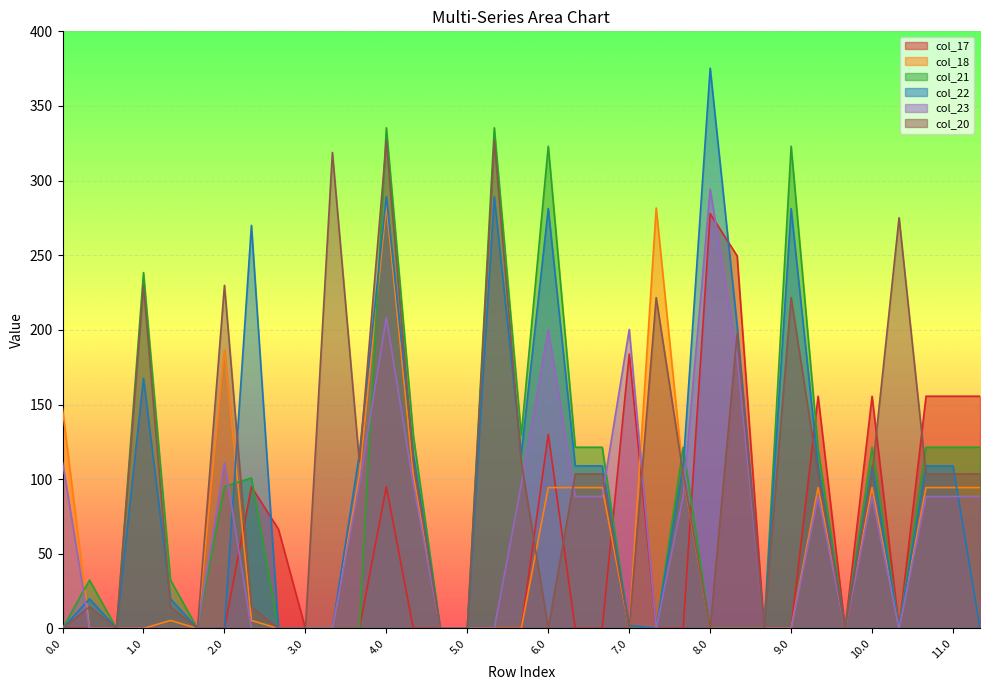

The value of col_22 at 3.0 is 178.5. True or false?

False